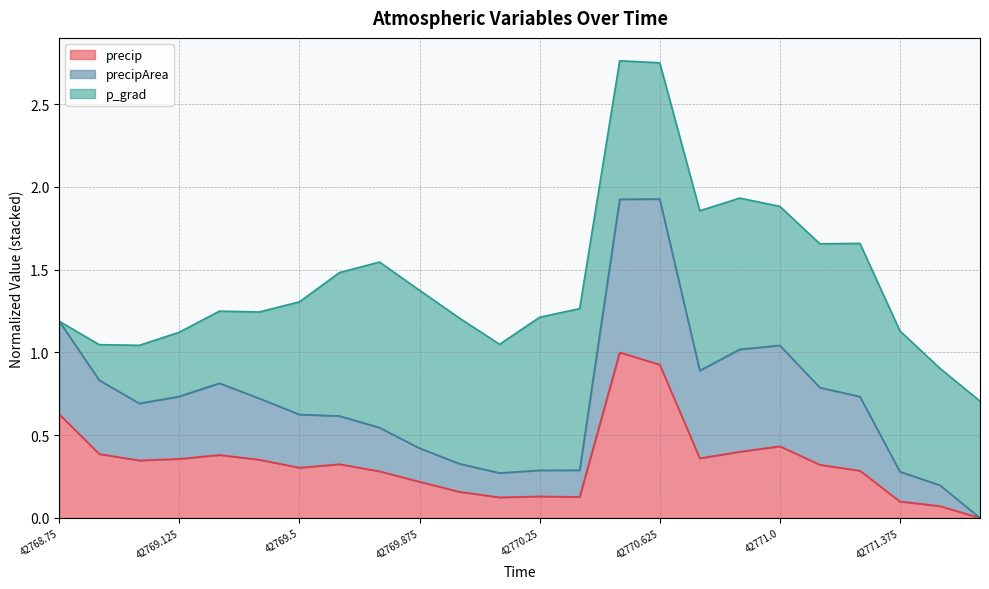

True or false: precip has more than 2 points higher than both neighbors.

True